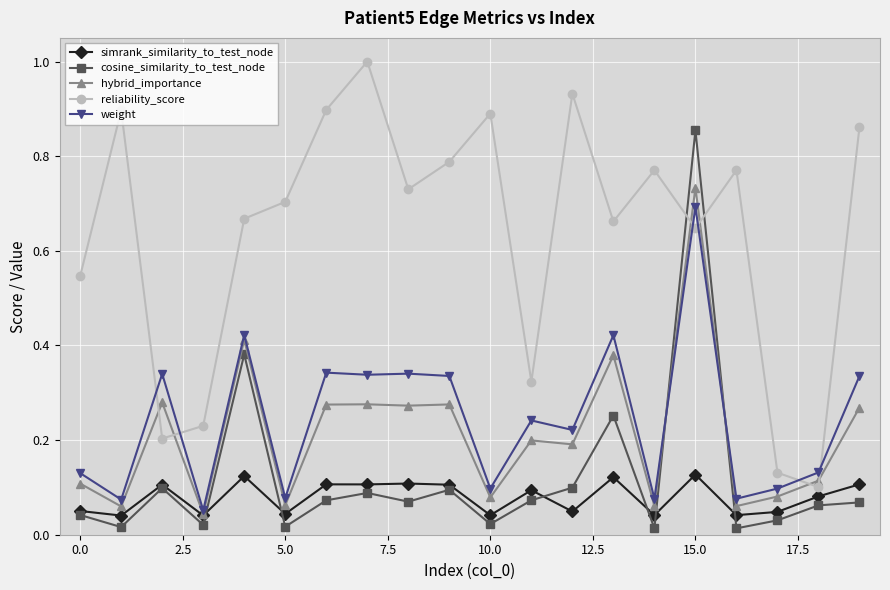

True or false: cosine_similarity_to_test_node and weight intersect in this chart.

True